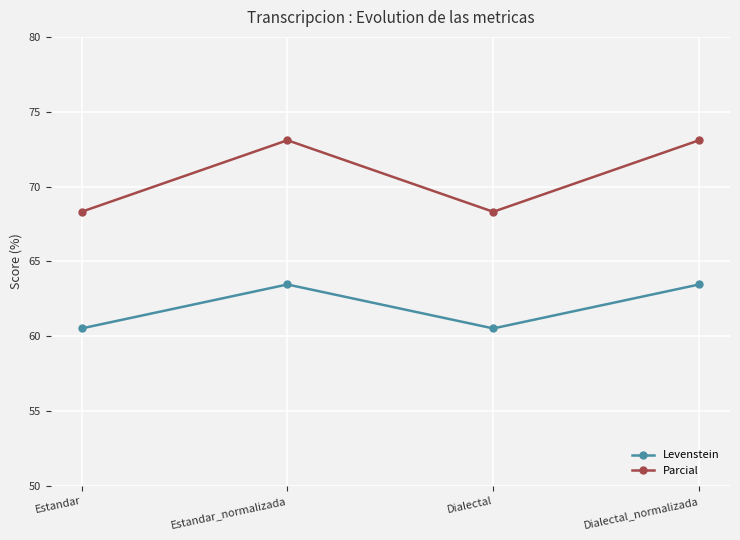

Reading left to right, list all the values displayed in this chart.

Levenstein: Estandar=60.5	Estandar_normalizada=63.5	Dialectal=60.5	Dialectal_normalizada=63.5
Parcial: Estandar=68.3	Estandar_normalizada=73.1	Dialectal=68.3	Dialectal_normalizada=73.1